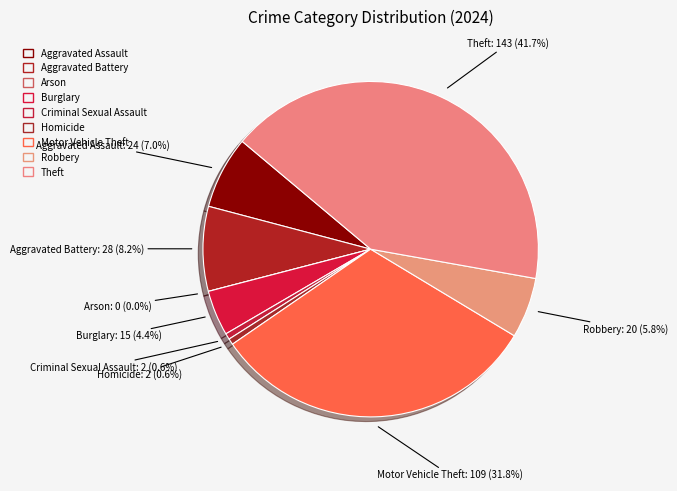

Count the number of slices in the pie.

9